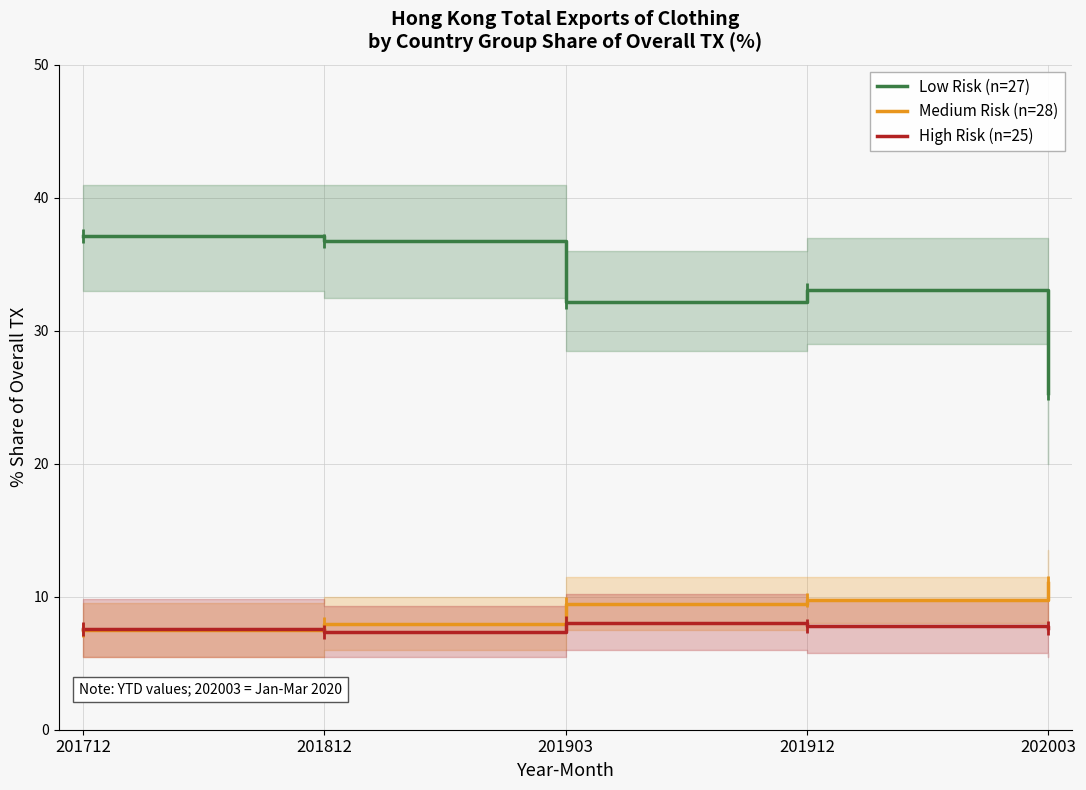

Which category has the highest value across all series?

201712